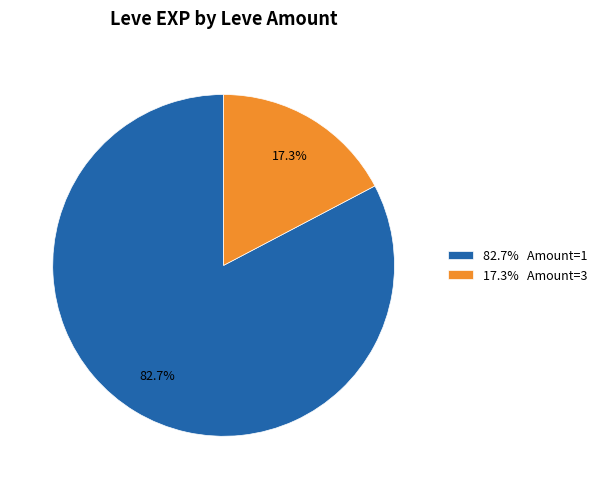

Which has a higher value, 82.7% Amount=1 or 17.3% Amount=3?

82.7% Amount=1